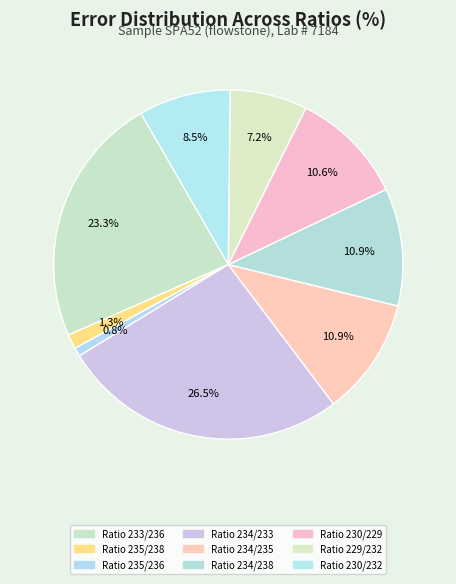

To the nearest percent, what is the average slice percentage?

11%